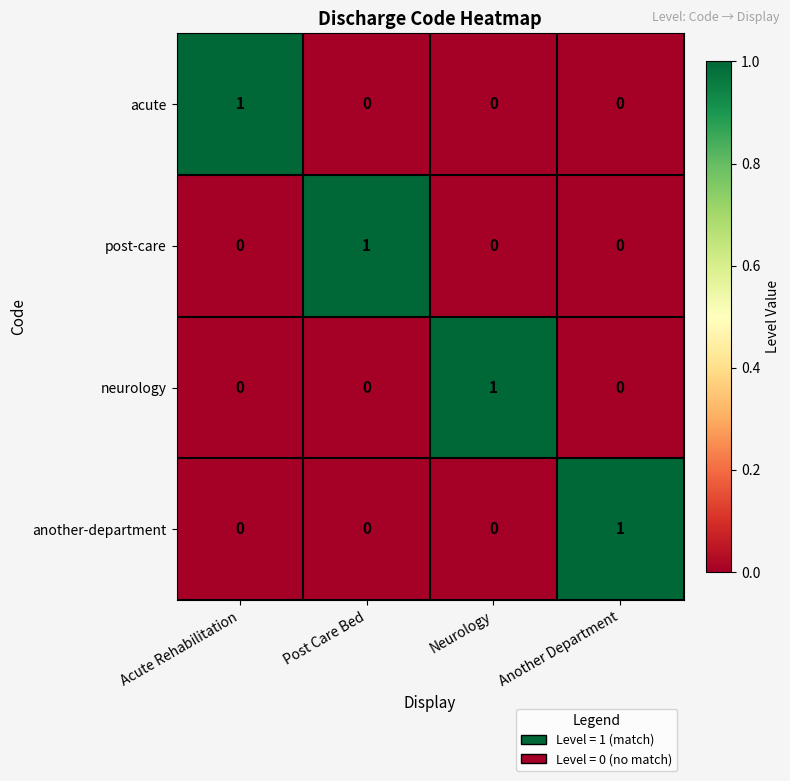

Is the value of post-care at Neurology greater than the value of neurology at Neurology?

No